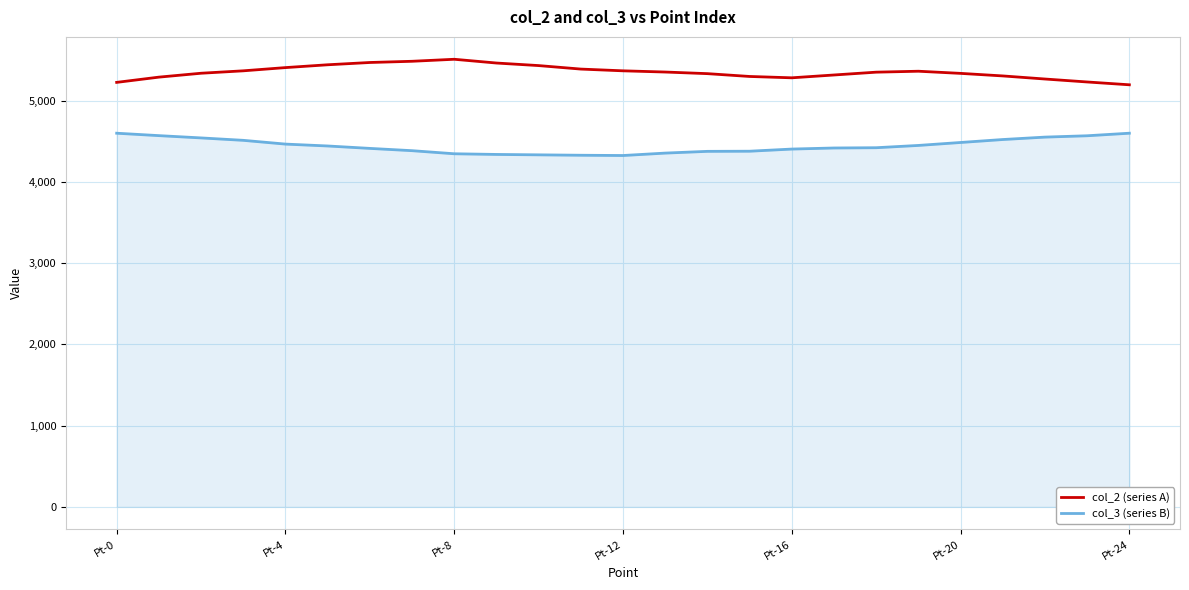

True or false: col_3 (series B) and col_2 (series A) cross at least once.

False